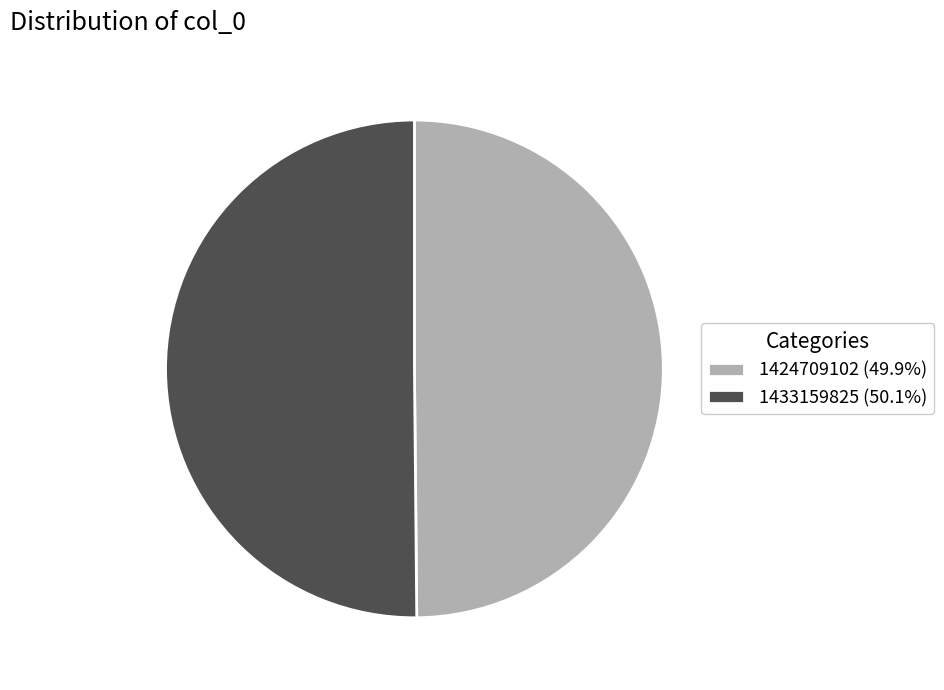

Do 1433159825 (50.1%) and 1424709102 (49.9%) together represent more than half of the pie?

Yes